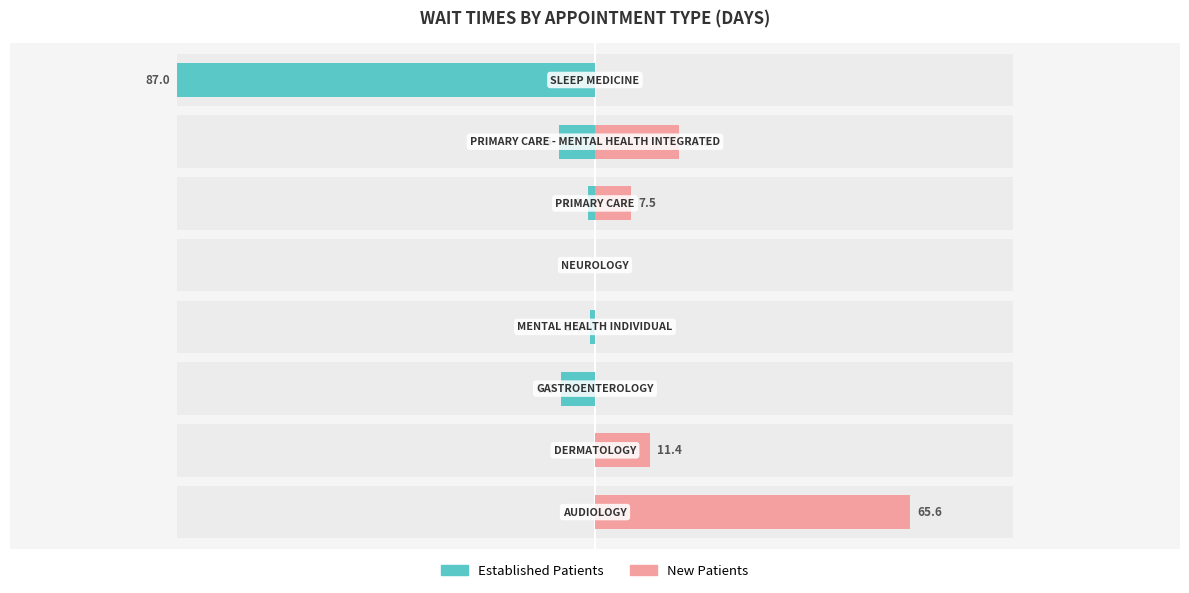

Rank the series at 1 from lowest to highest value.

EstablishedPatients, NewPatients